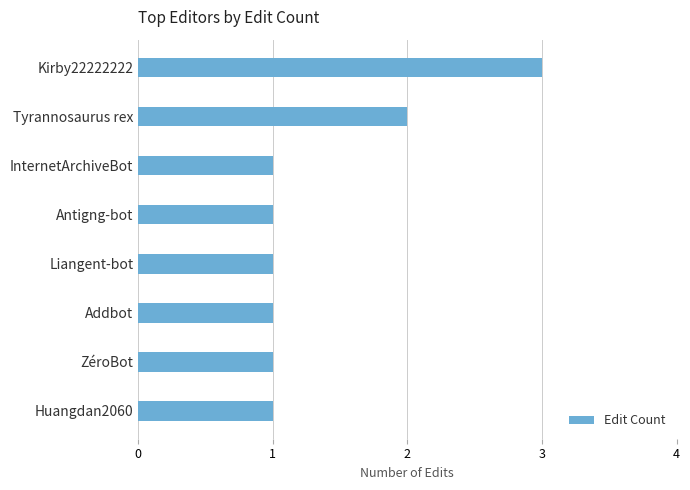

What is the minimum value shown in the chart?

1